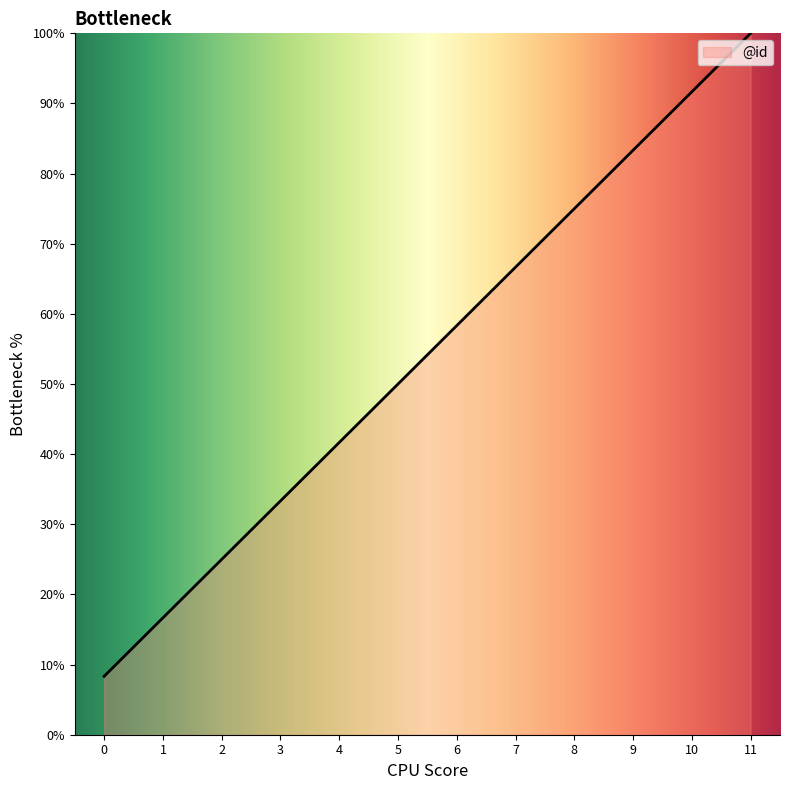

What is the sum of the values at 8 and 0?

83.3